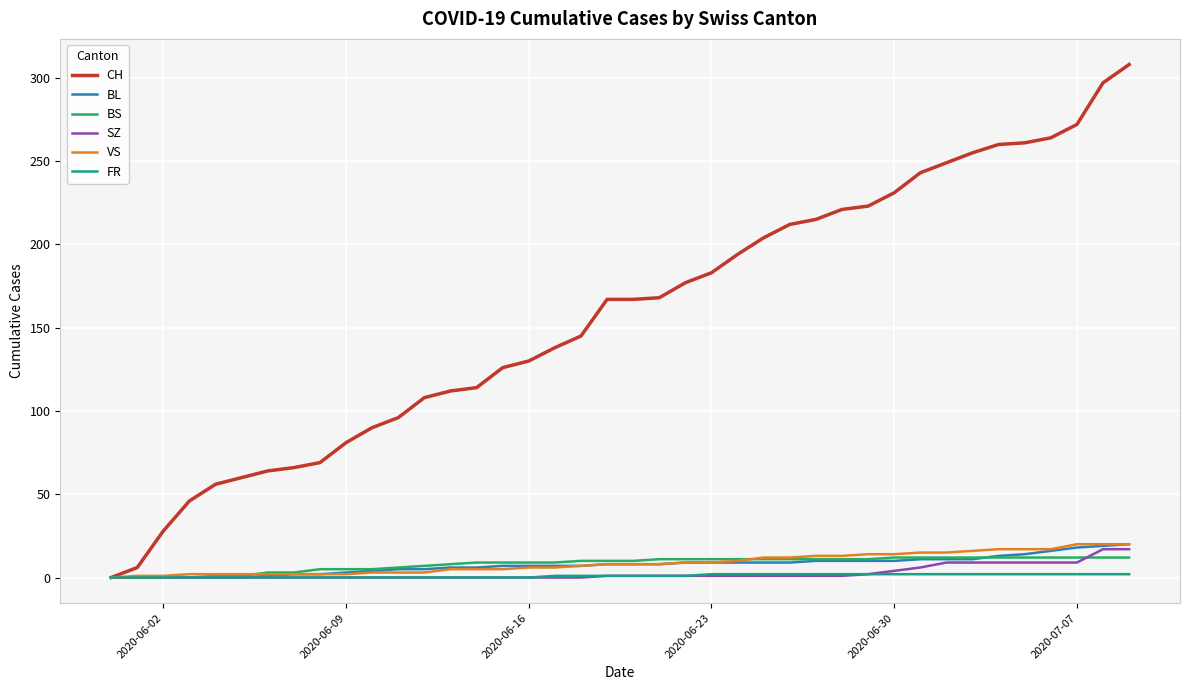

Which series has the largest total across all categories?

CH